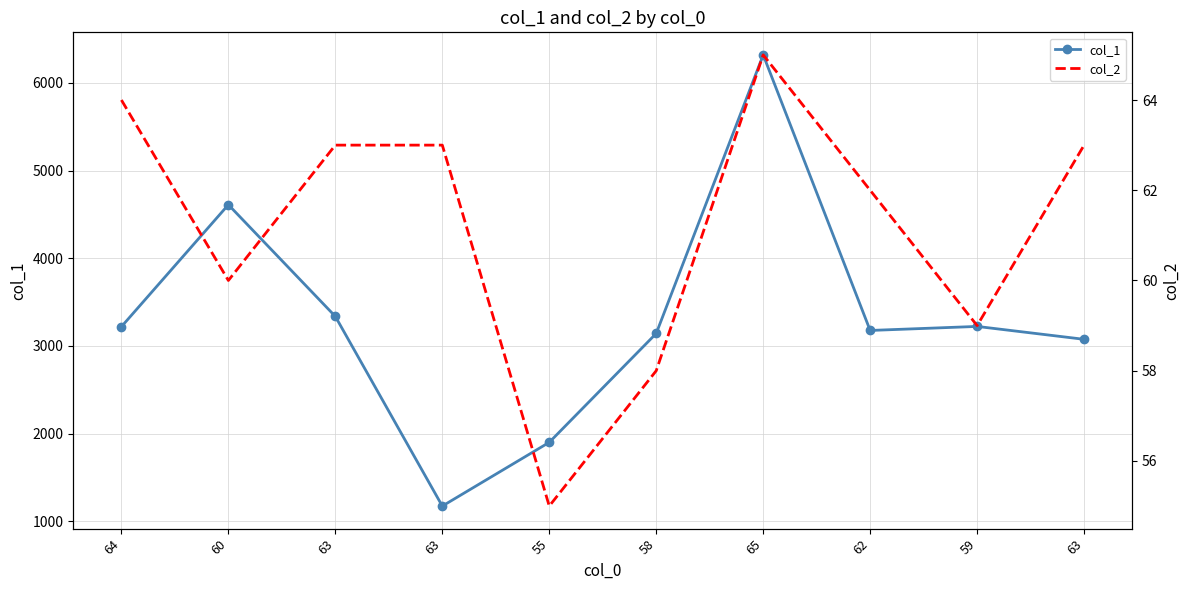

At which category does col_2 reach its first local peak?

65